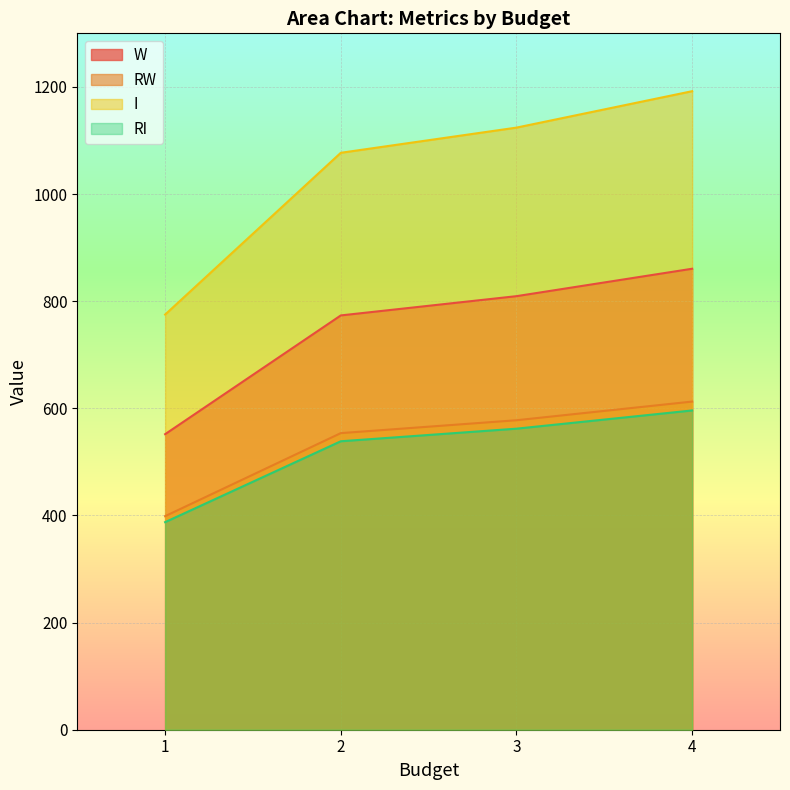

At which category is the sum across all series the highest?

4